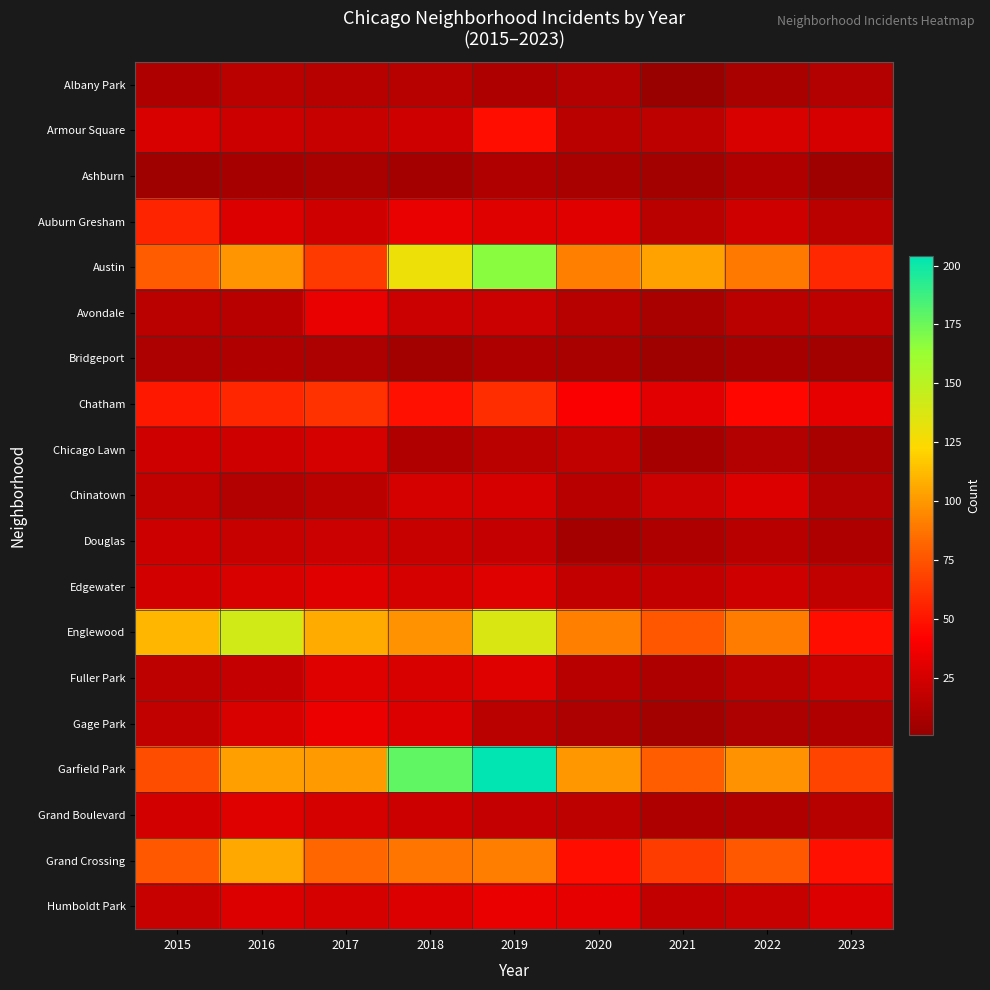

Reading right to left, transcribe all the data shown in this chart.

Albany Park: 2023=12	2022=8	2021=1	2020=12	2019=10	2018=13	2017=13	2016=15	2015=10
Armour Square: 2023=26	2022=27	2021=16	2020=15	2019=47	2018=23	2017=20	2016=22	2015=27
Ashburn: 2023=4	2022=11	2021=5	2020=8	2019=11	2018=6	2017=8	2016=7	2015=4
Auburn Gresham: 2023=15	2022=23	2021=15	2020=30	2019=29	2018=33	2017=23	2016=28	2015=56
Austin: 2023=58	2022=89	2021=104	2020=92	2019=167	2018=130	2017=65	2016=99	2015=78
Avondale: 2023=16	2022=15	2021=8	2020=13	2019=21	2018=21	2017=33	2016=14	2015=15
Bridgeport: 2023=5	2022=7	2021=4	2020=8	2019=10	2018=5	2017=9	2016=11	2015=9
Chatham: 2023=32	2022=44	2021=31	2020=40	2019=60	2018=48	2017=62	2016=57	2015=51
Chicago Lawn: 2023=8	2022=12	2021=7	2020=17	2019=15	2018=11	2017=25	2016=23	2015=23
Chinatown: 2023=12	2022=28	2021=21	2020=14	2019=26	2018=25	2017=15	2016=12	2015=17
Douglas: 2023=10	2022=14	2021=10	2020=6	2019=19	2018=20	2017=21	2016=20	2015=22
Edgewater: 2023=17	2022=23	2021=18	2020=18	2019=29	2018=25	2017=30	2016=27	2015=24
Englewood: 2023=47	2022=90	2021=76	2020=92	2019=138	2018=98	2017=107	2016=142	2015=111
Fuller Park: 2023=20	2022=15	2021=10	2020=14	2019=29	2018=27	2017=29	2016=19	2015=16
Gage Park: 2023=11	2022=9	2021=5	2020=9	2019=15	2018=28	2017=35	2016=27	2015=17
Garfield Park: 2023=69	2022=98	2021=79	2020=100	2019=204	2018=178	2017=101	2016=103	2015=73
Grand Boulevard: 2023=13	2022=11	2021=10	2020=16	2019=19	2018=22	2017=25	2016=29	2015=24
Grand Crossing: 2023=48	2022=77	2021=66	2020=47	2019=91	2018=88	2017=82	2016=106	2015=77
Humboldt Park: 2023=28	2022=20	2021=18	2020=32	2019=34	2018=28	2017=25	2016=28	2015=20